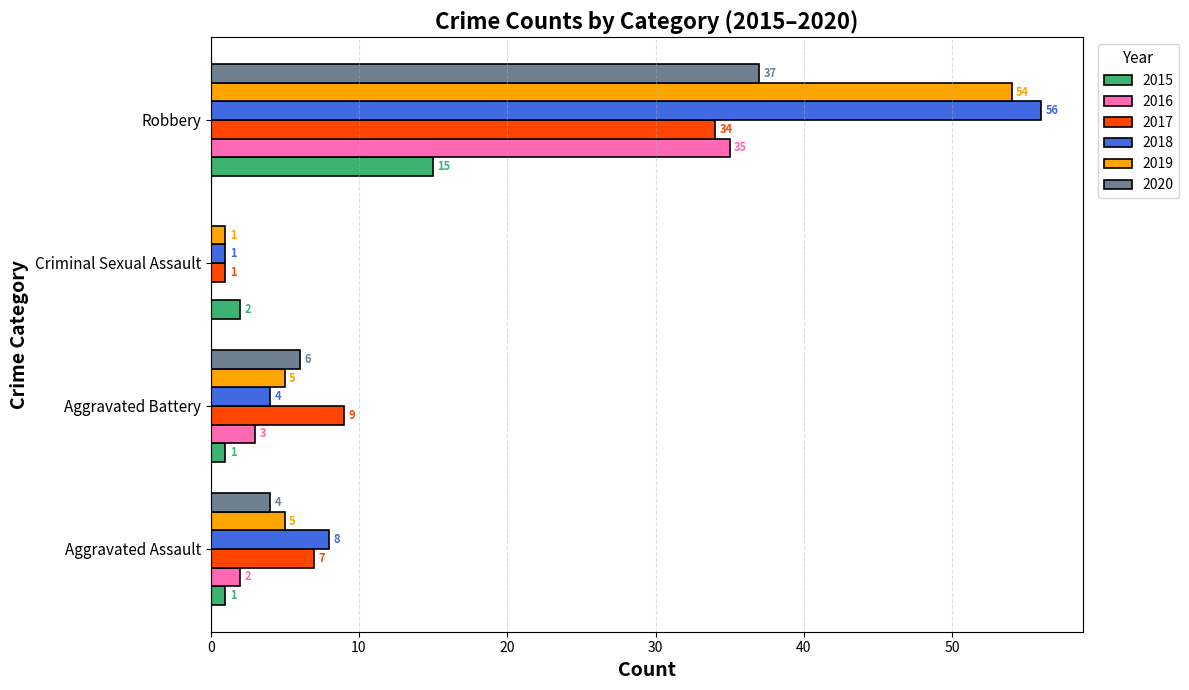

What is the sum of all 2015 values?

19